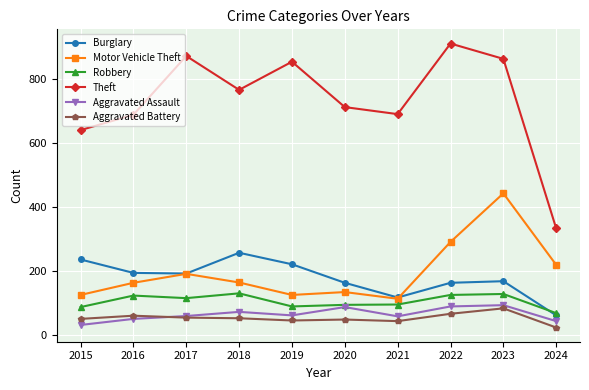

How many lines are shown in the chart?

6